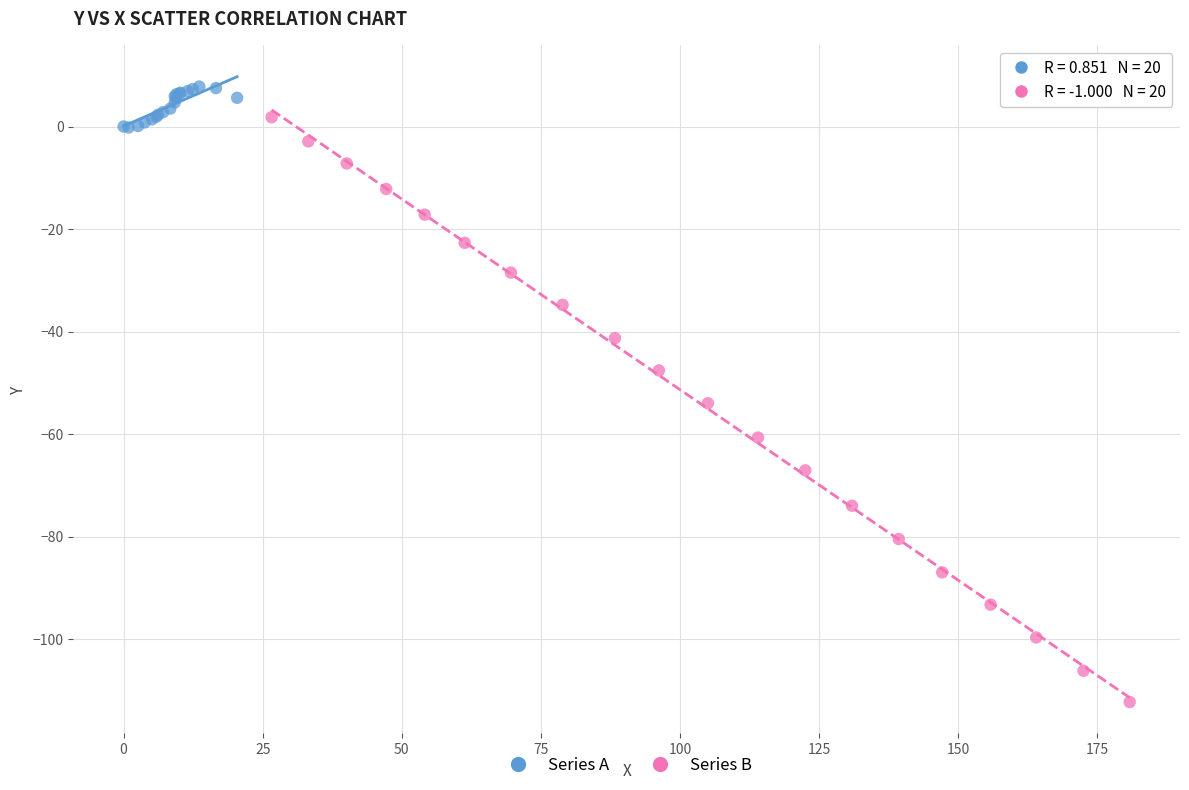

Which series contains the lowest Y value?

Series B